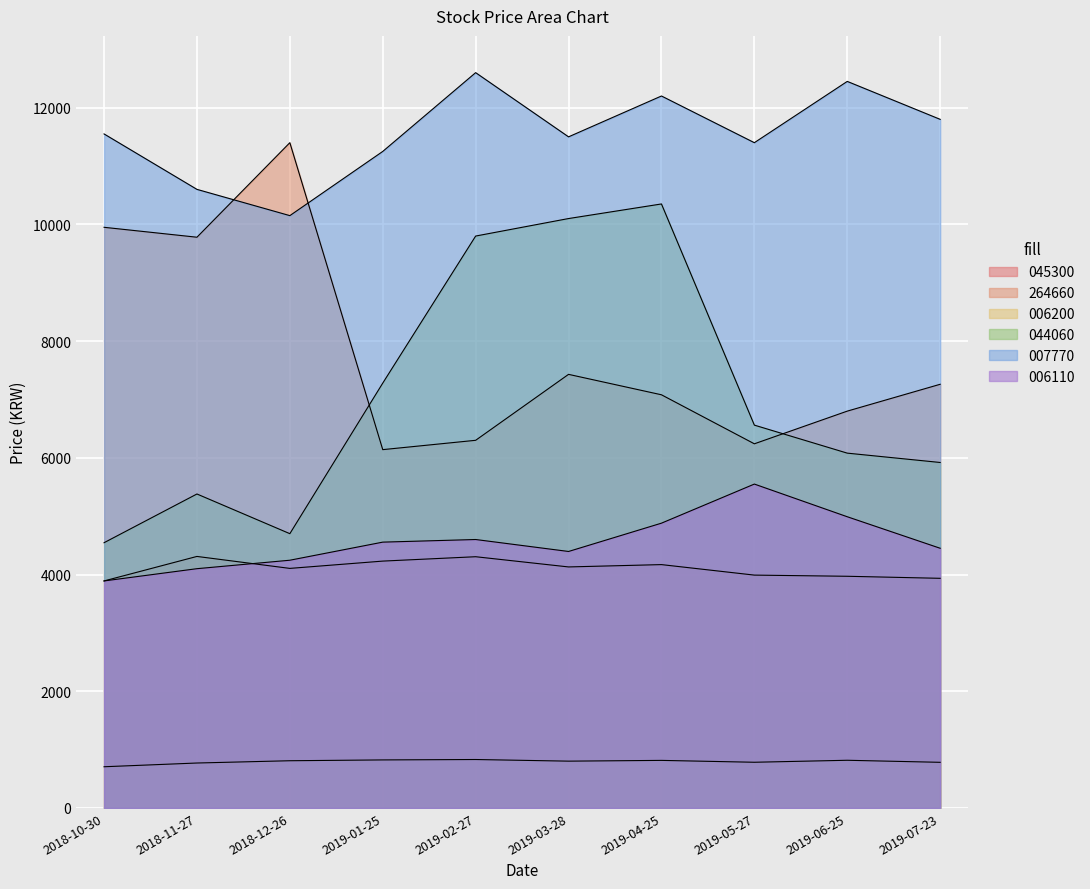

The 044060 series shows 6560 at 2019-05-27. True or false?

True